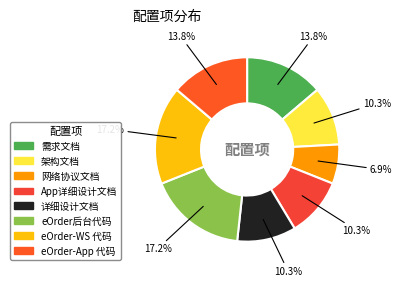

To the nearest percent, what is the difference between the largest and smallest slice percentages?

10%